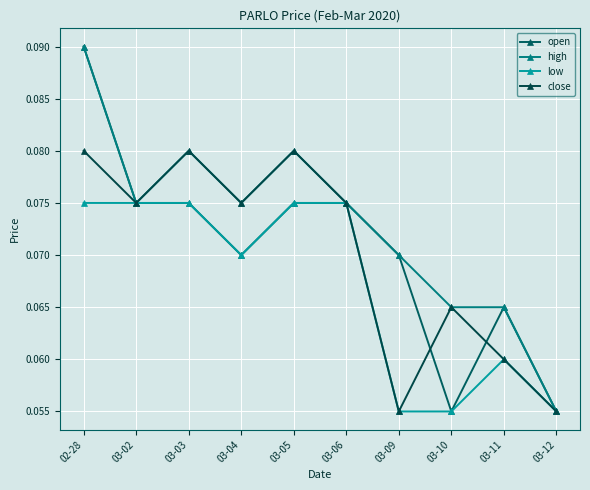

How many lines are shown in the chart?

4